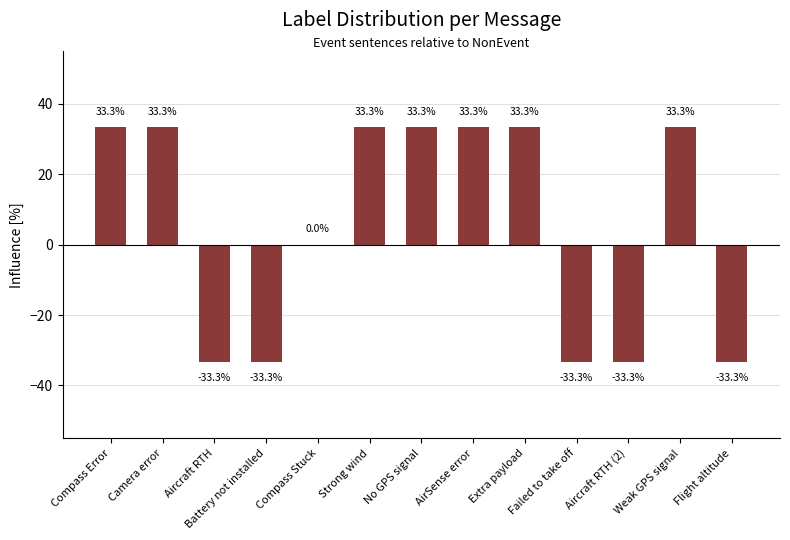

Reading left to right, list all the values displayed in this chart.

Compass Error=33.3	Camera error=33.3	Aircraft RTH=-33.3	Battery not installed=-33.3	Compass Stuck=0.0	Strong wind=33.3	No GPS signal=33.3	AirSense error=33.3	Extra payload=33.3	Failed to take off=-33.3	Aircraft RTH (2)=-33.3	Weak GPS signal=33.3	Flight altitude=-33.3